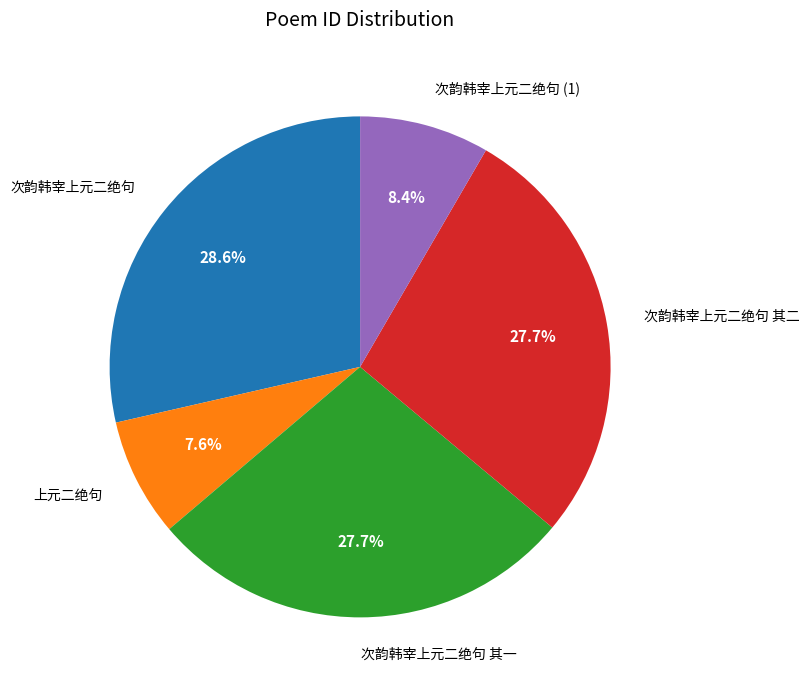

Which has a higher value, 次韵韩宰上元二绝句 (1) or 次韵韩宰上元二绝句?

次韵韩宰上元二绝句